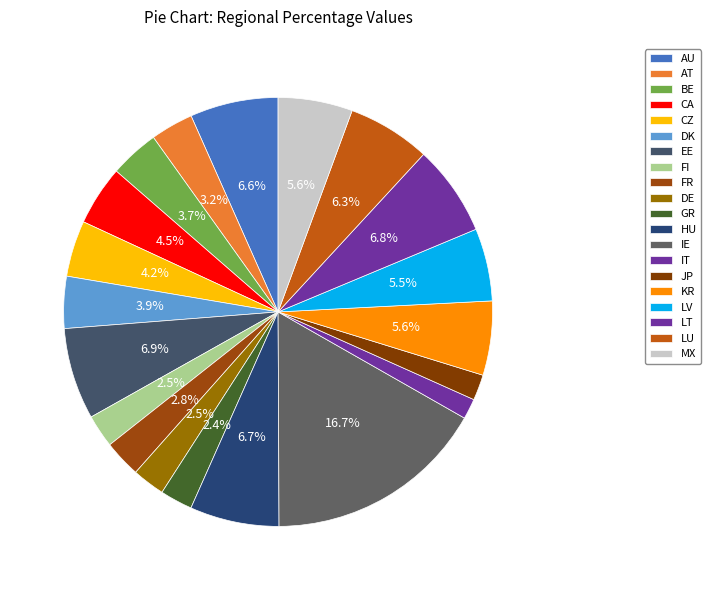

How many segments does this pie chart have?

20